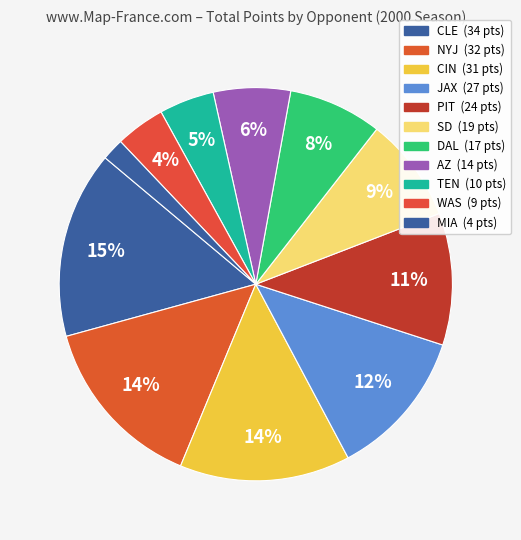

How many slices are in this pie chart?

11